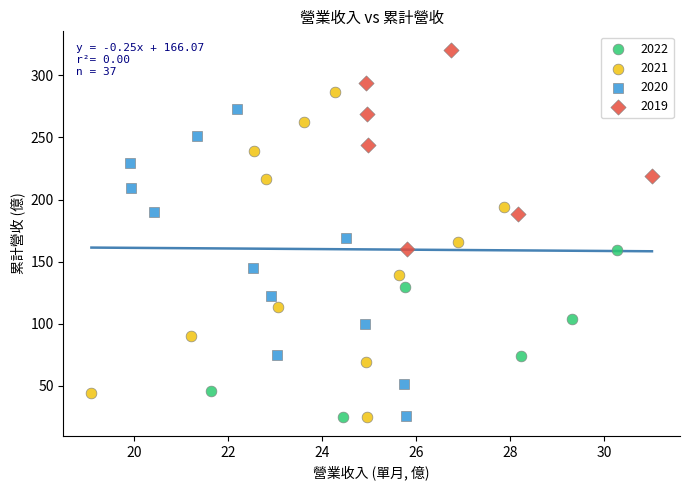

Which series has the largest Y range (max minus min)?

2021